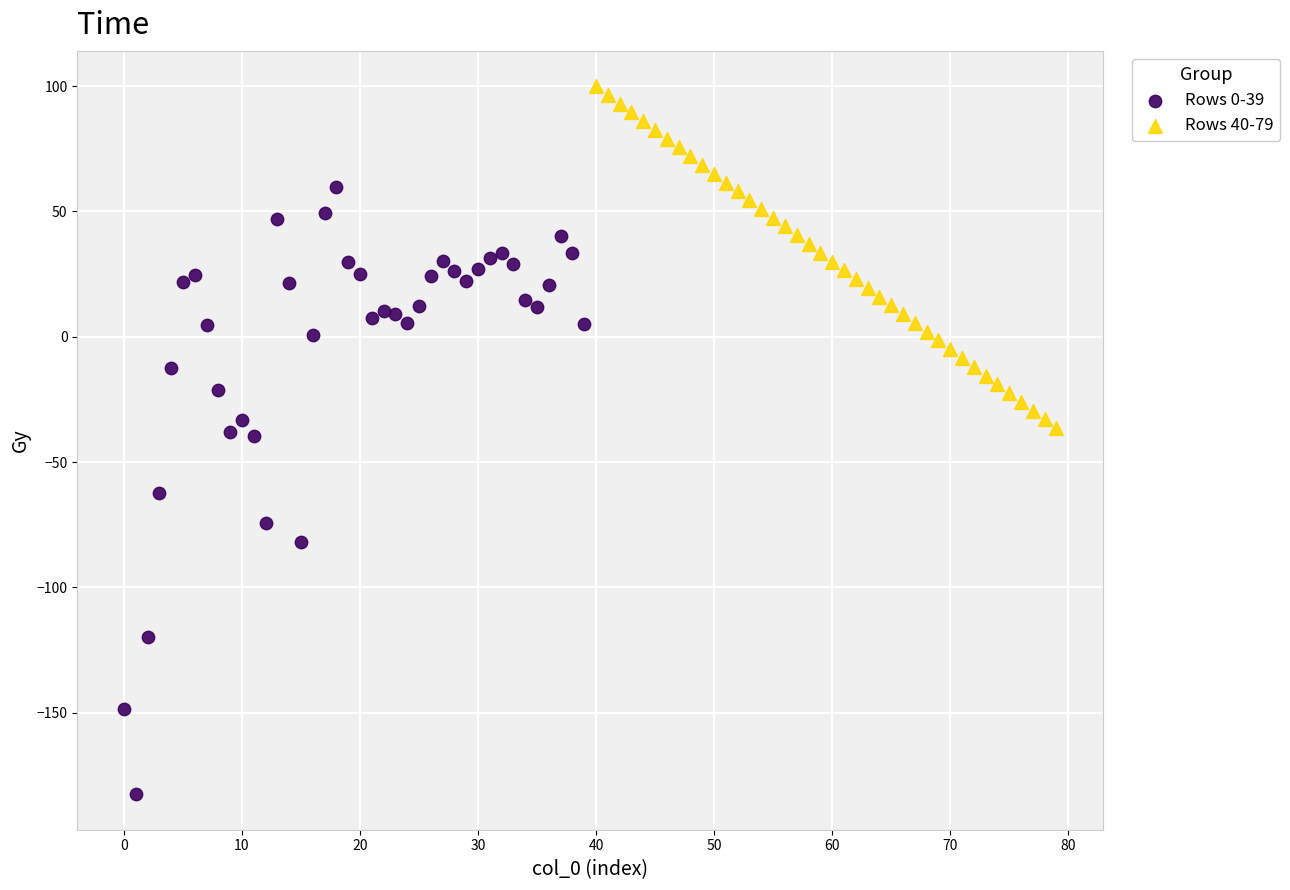

Which series contains the lowest Y value?

Rows 0-39